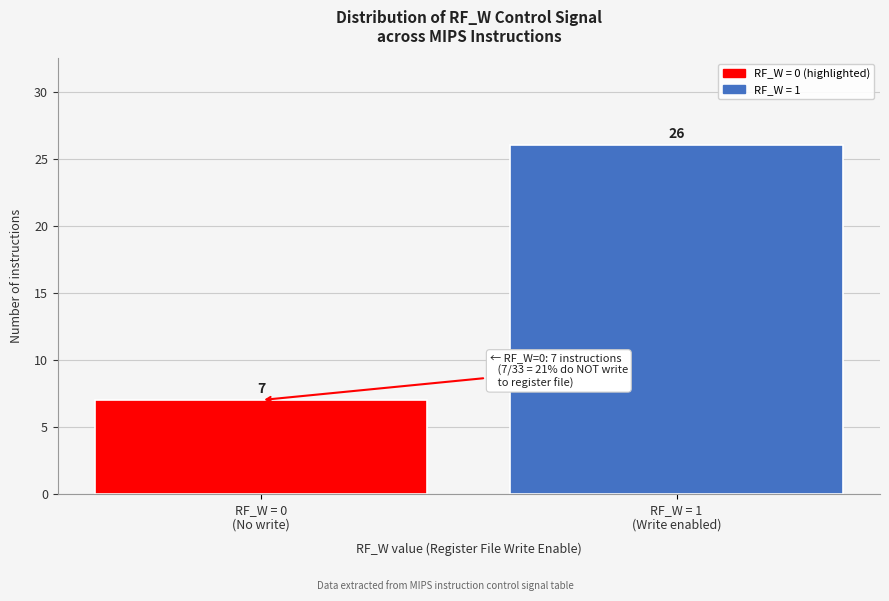

Reading left to right, list all the values displayed in this chart.

7	26